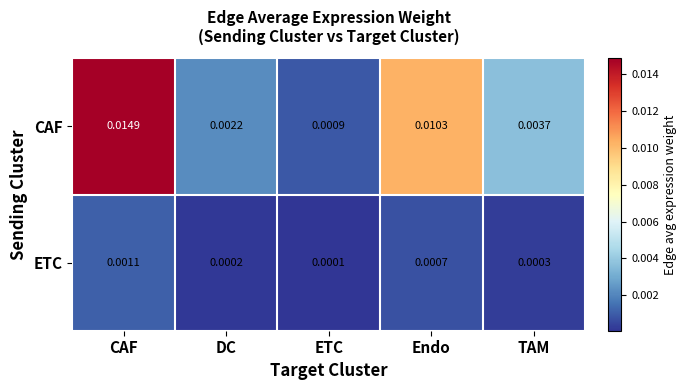

Which series has the largest range (max minus min)?

CAF